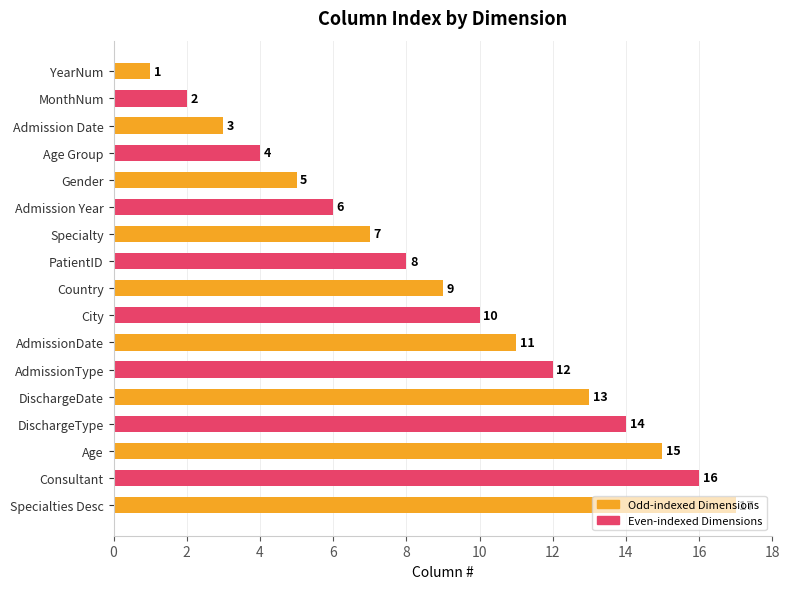

The value at AdmissionDate is 11. True or false?

True